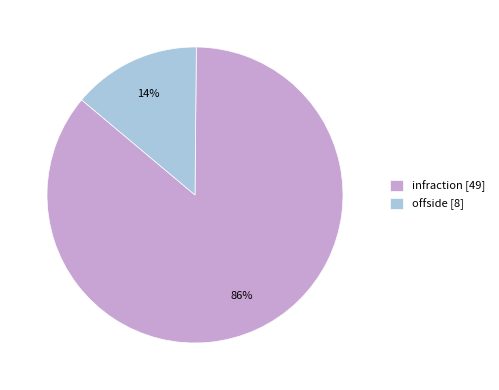

To the nearest percent, what is the average slice percentage?

50%